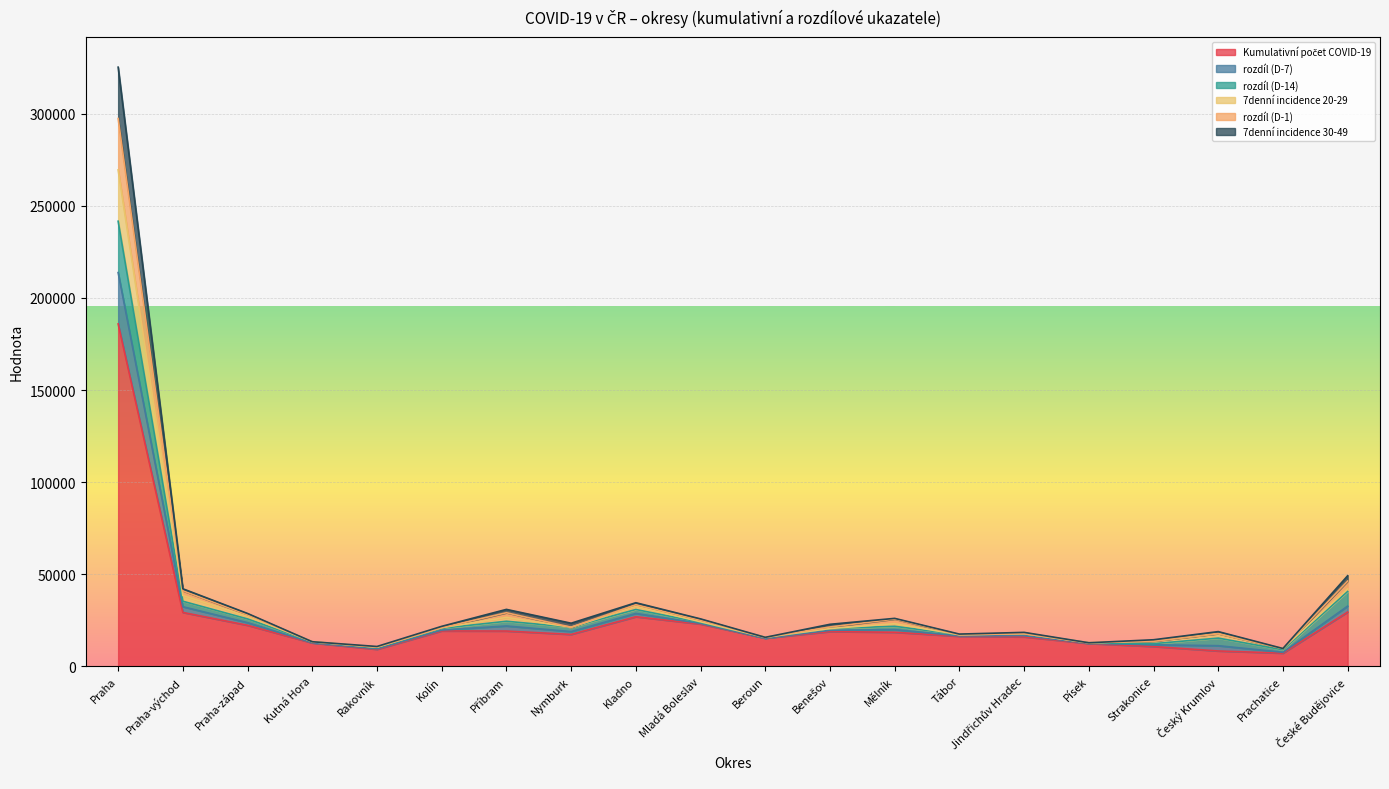

The value of 7denní incidence 20-29 at Písek is 12764.7. True or false?

True